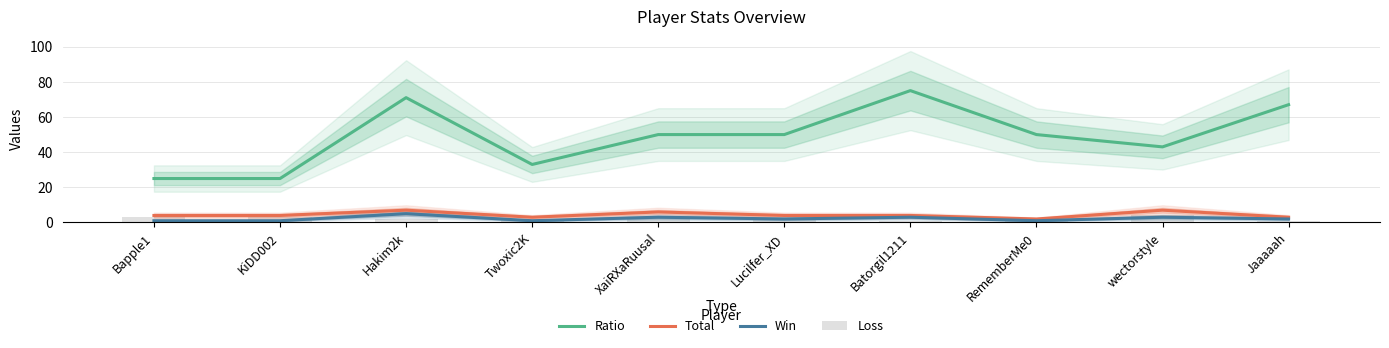

What is the total value across all series at Lucilfer_XD?

58